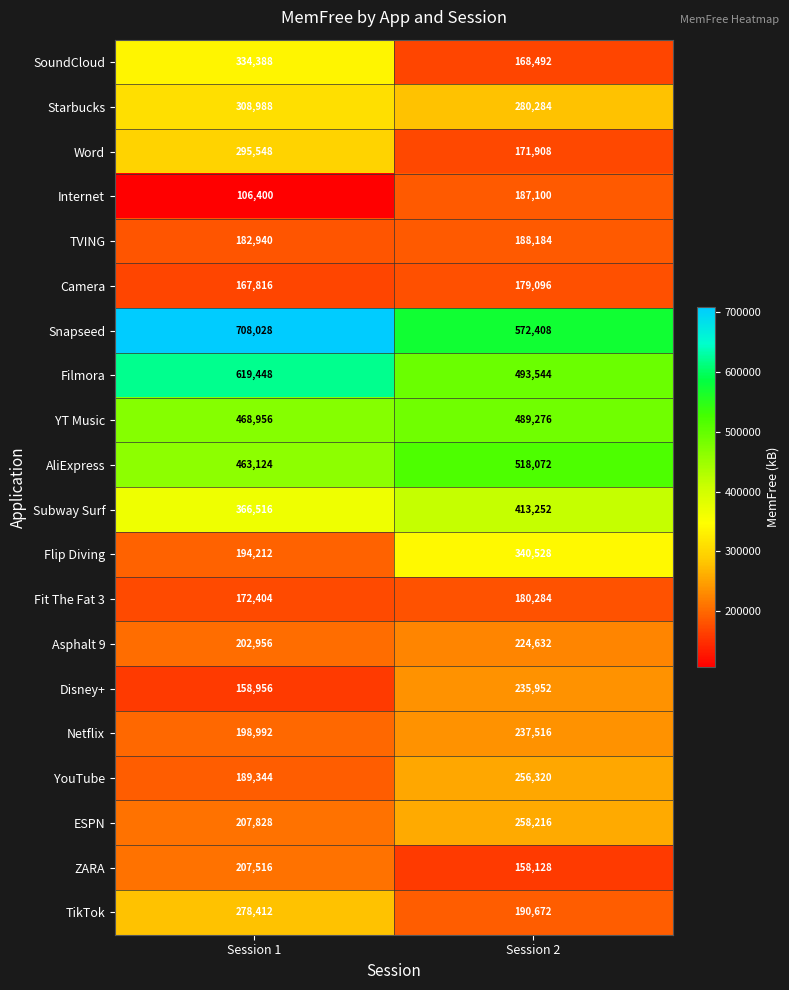

True or false: Fit The Fat 3 has a value of 271088 at Session 2.

False